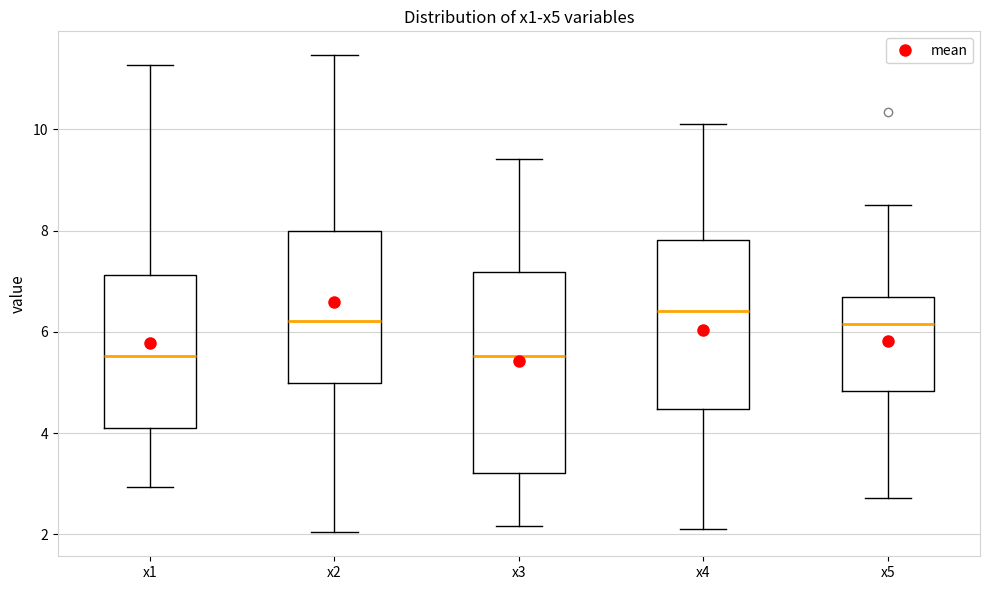

Comparing the boxes themselves (not the whiskers), which one is the tallest?

x3